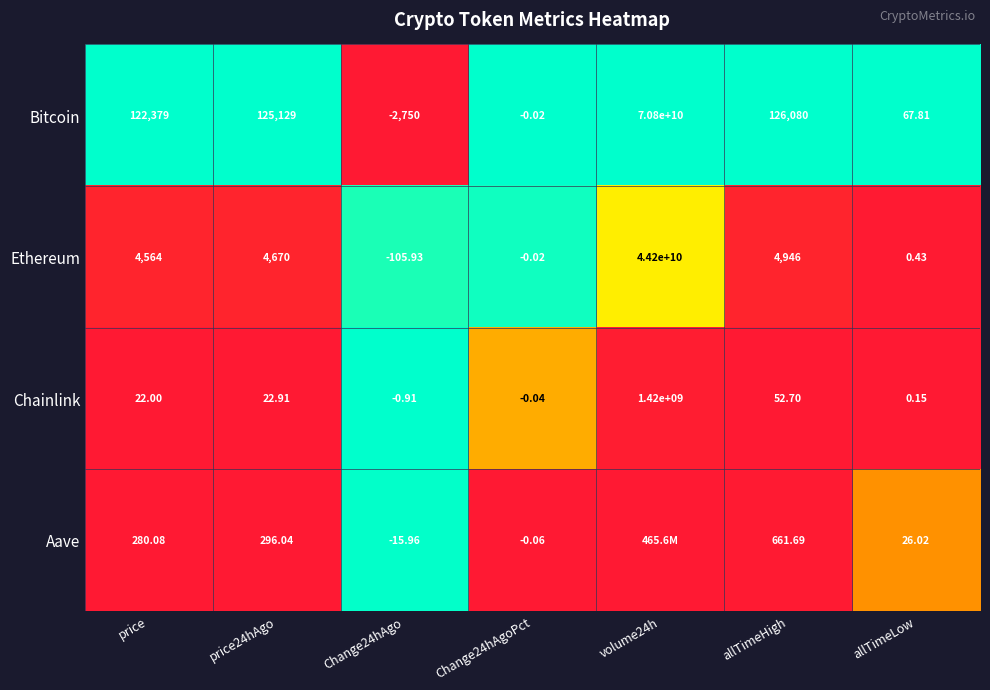

At price, list the series in order from smallest to largest.

Chainlink, Aave, Ethereum, Bitcoin